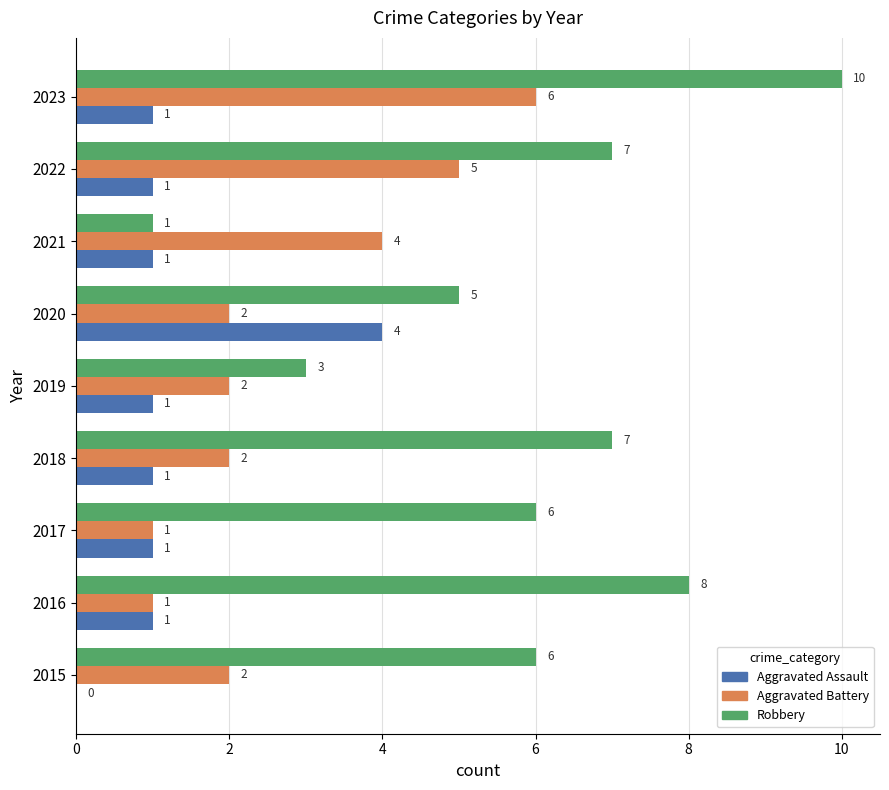

Which series has the largest total across all categories?

Robbery